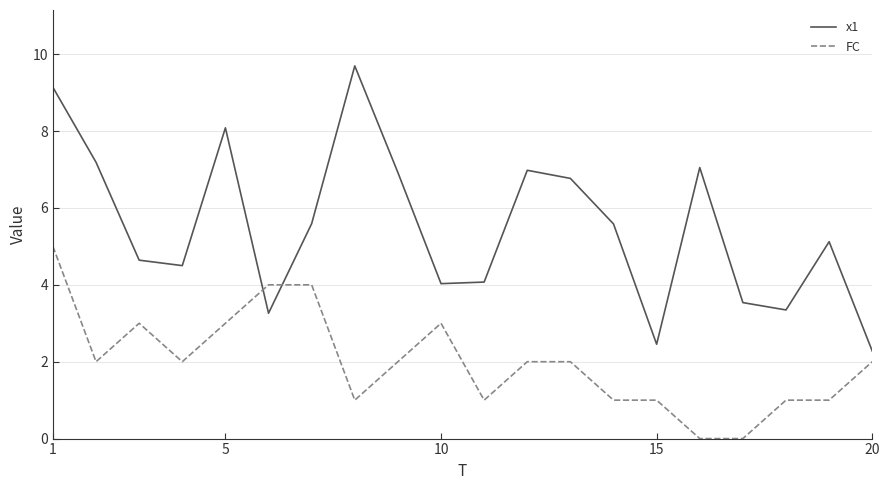

What is the maximum value shown in the chart?

9.7